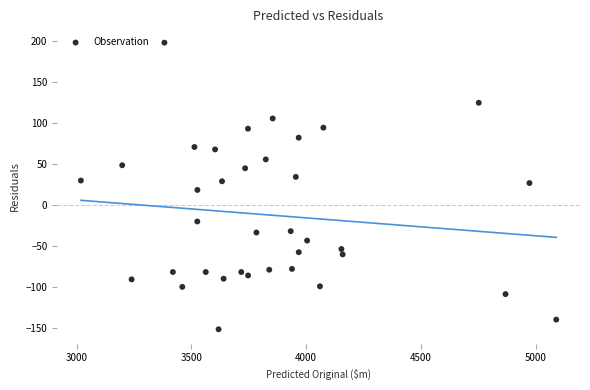

What is the range of X values (max minus min)?

2072.0